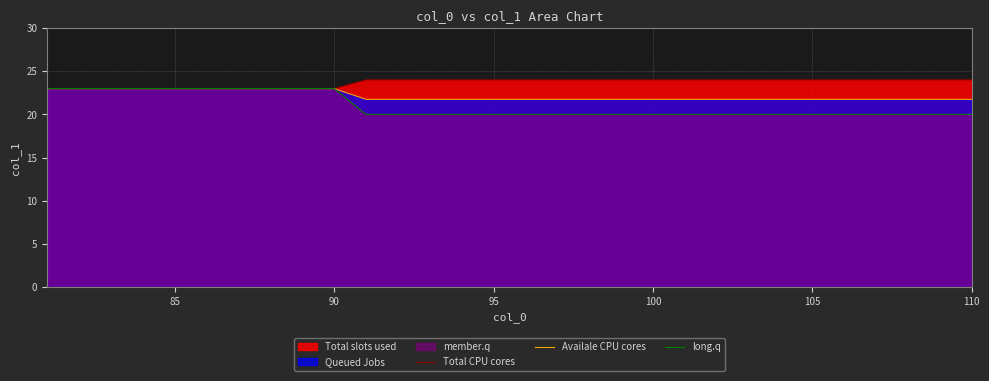

What is the minimum value for Availale CPU cores?

21.8